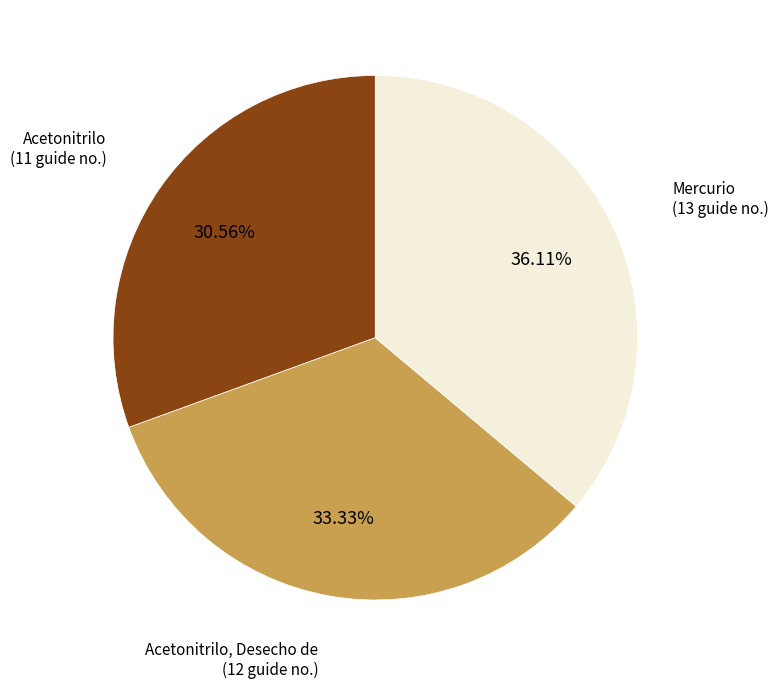

Is there any slice that represents more than half of the pie?

No